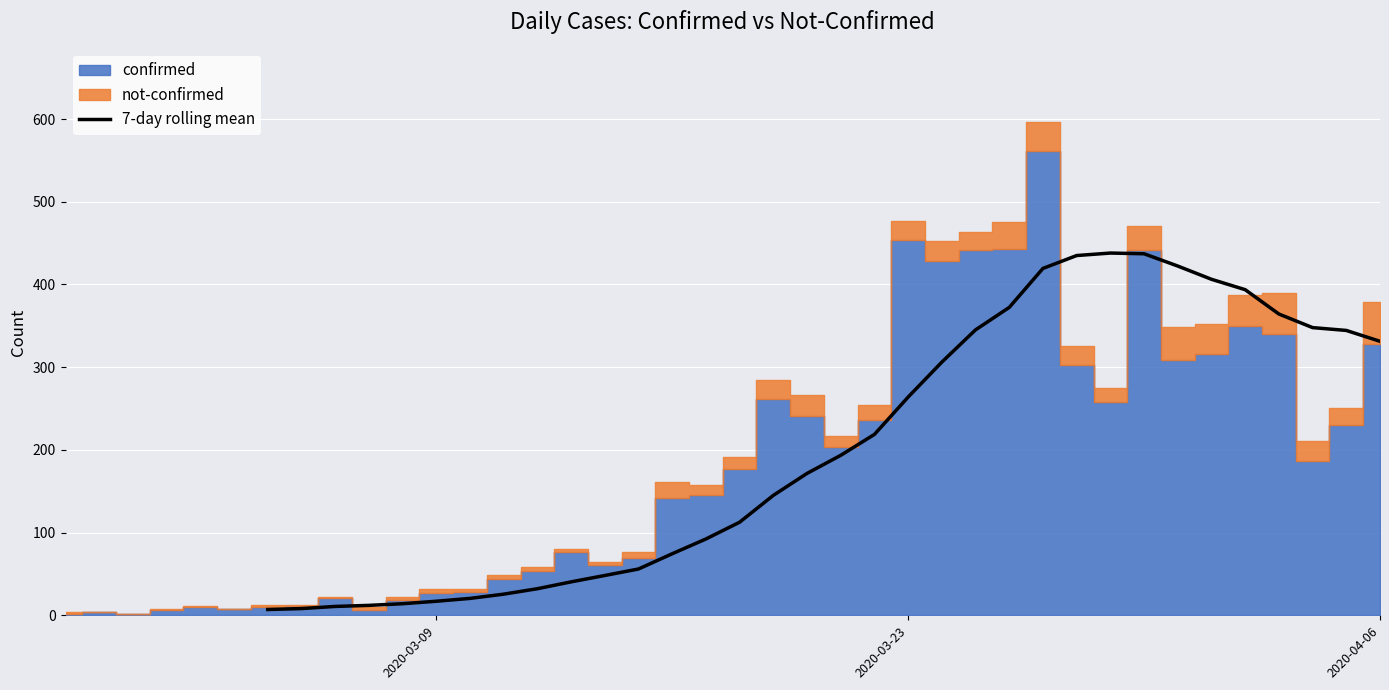

How many data points does each series have?

40